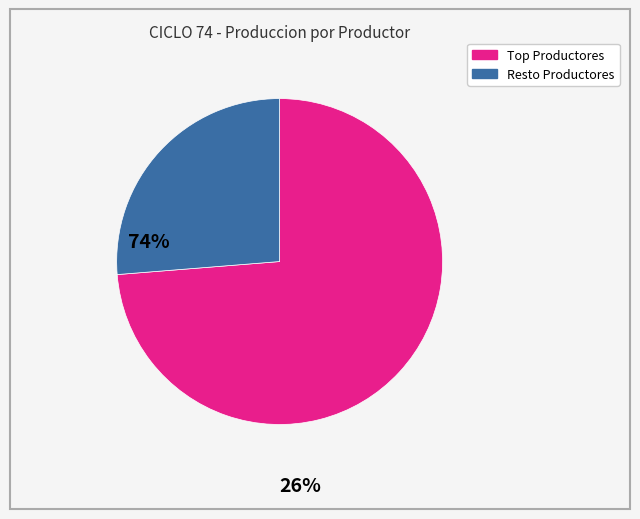

Does any single category account for the majority?

Yes